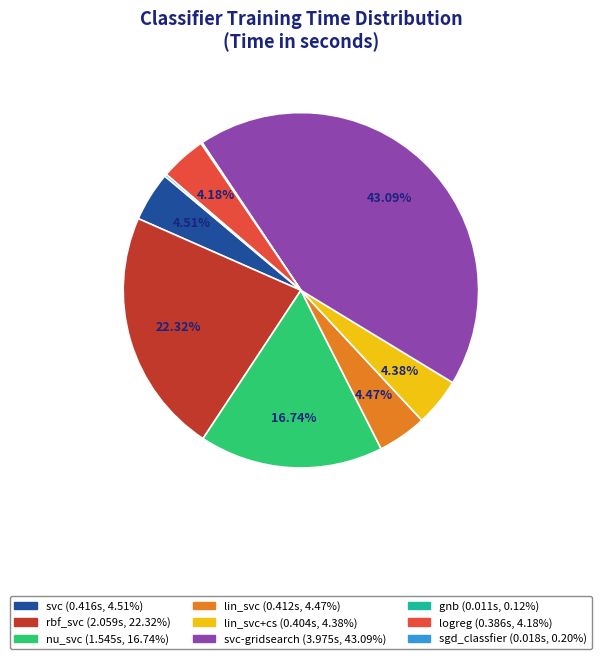

Is there any slice that represents more than half of the pie?

No